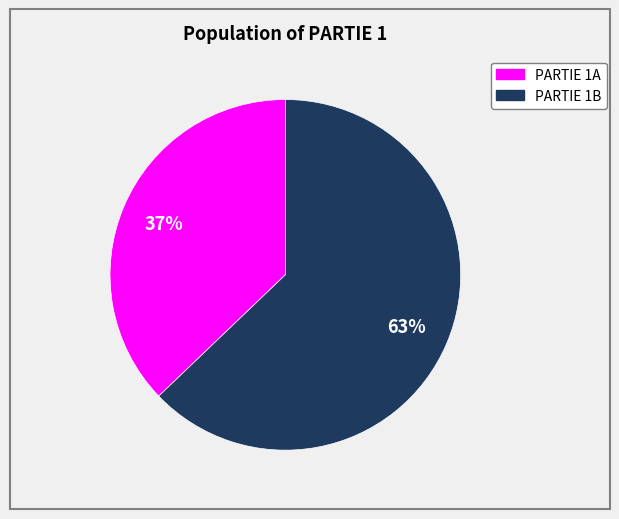

Is there a majority slice in this chart?

Yes